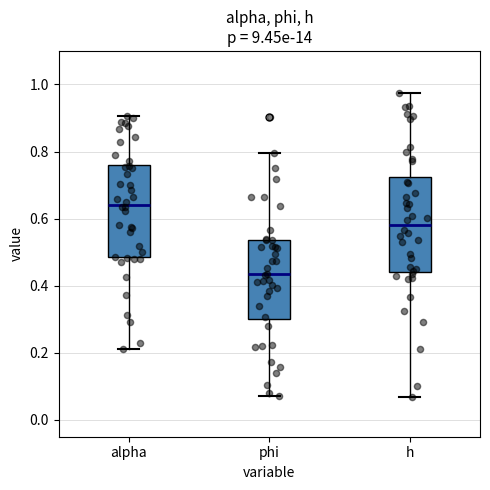

Which box's median line is the lowest?

phi